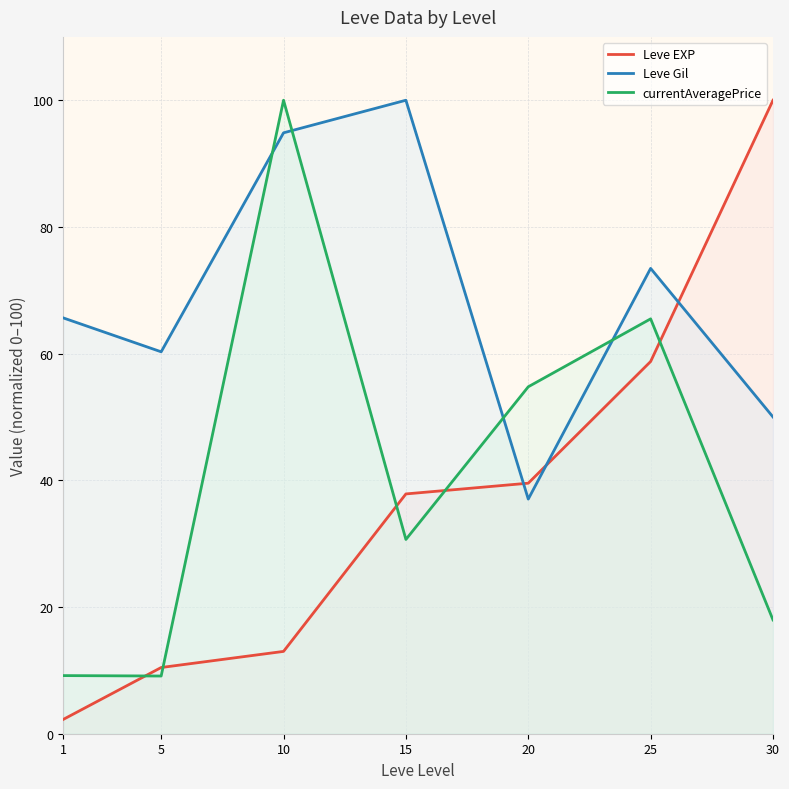

What is the sum of the Leve EXP values at 30 and 20?

139.5